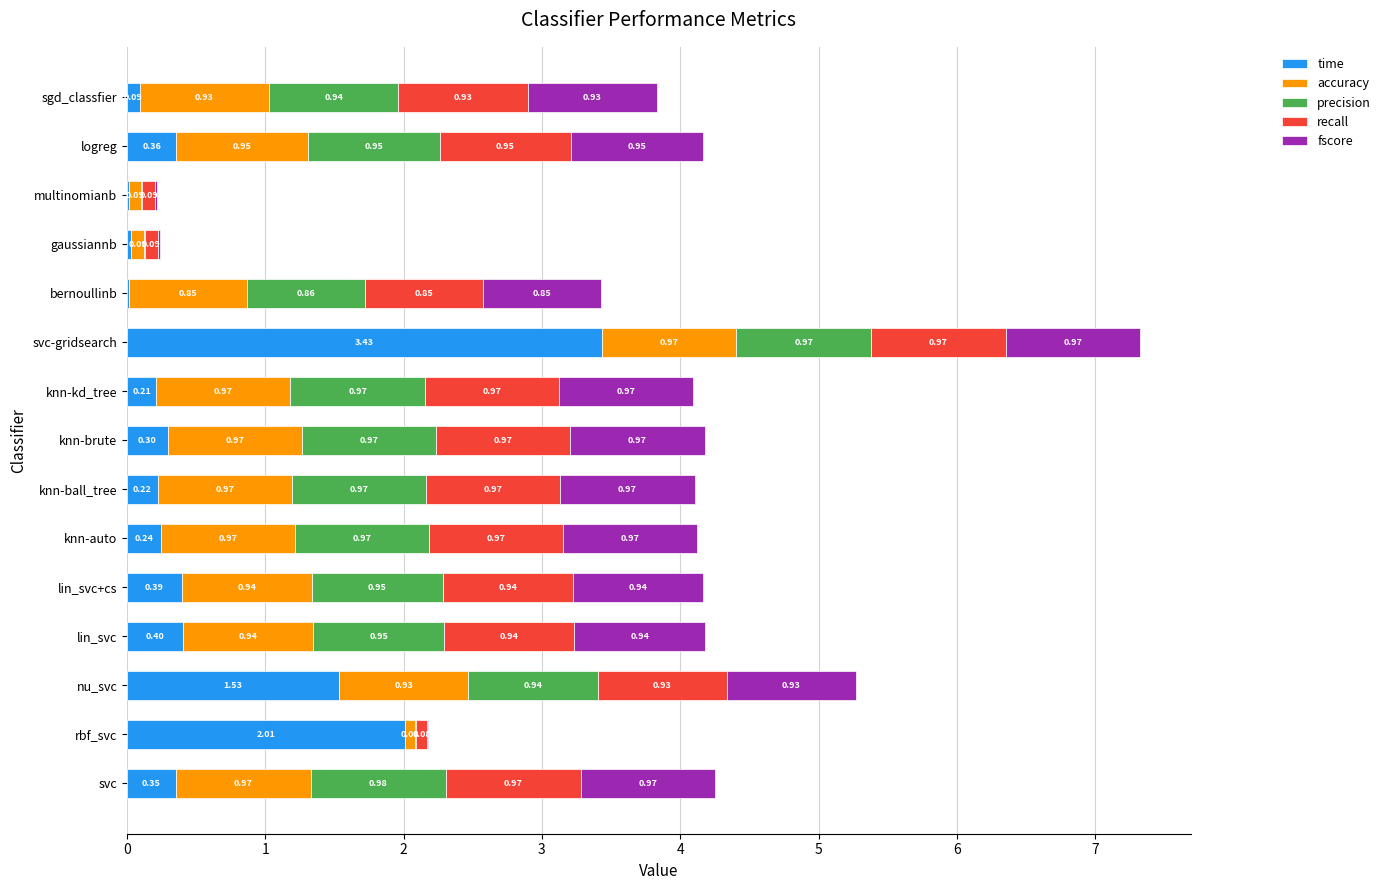

At which category is the sum across all series the highest?

svc-gridsearch